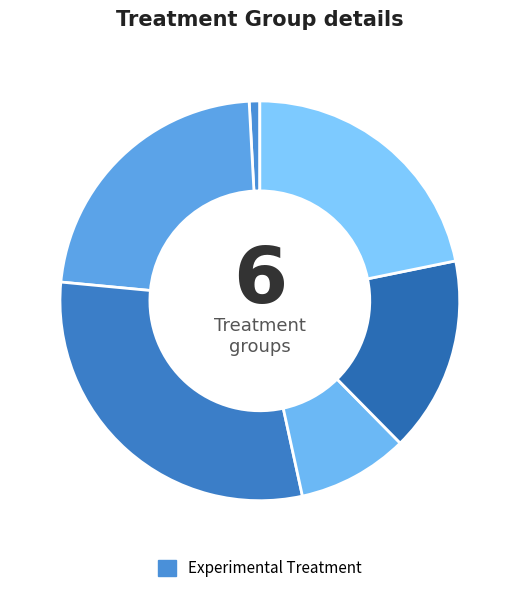

How many slices are in this pie chart?

6